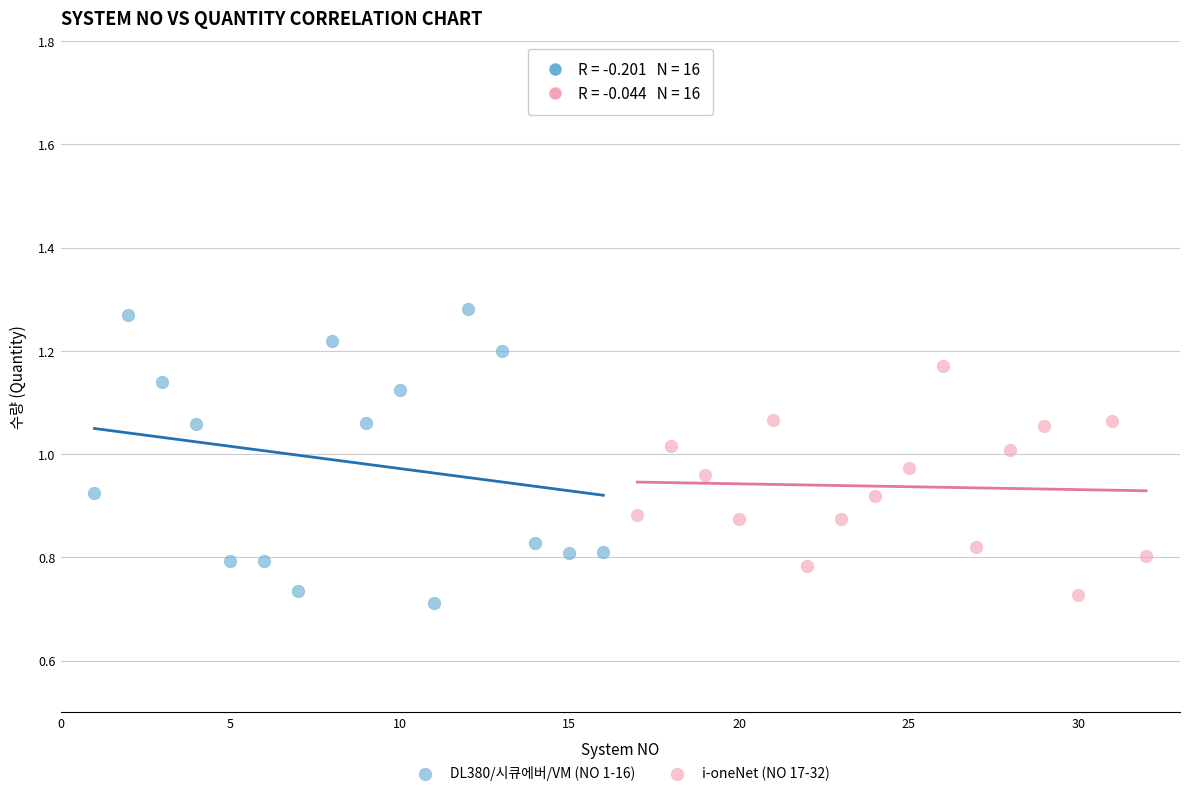

Which series reaches the maximum Y coordinate?

DL380/시큐에버/VM (NO 1-16)